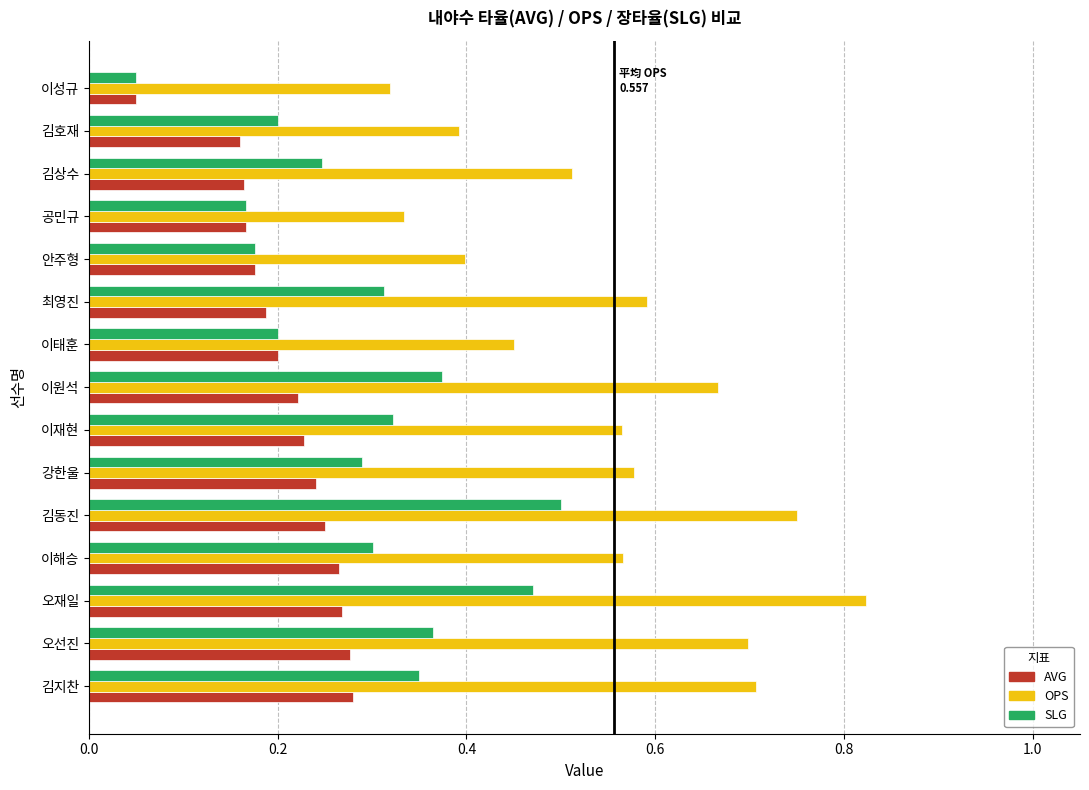

The value of AVG at 김호재 is 0.2. True or false?

True